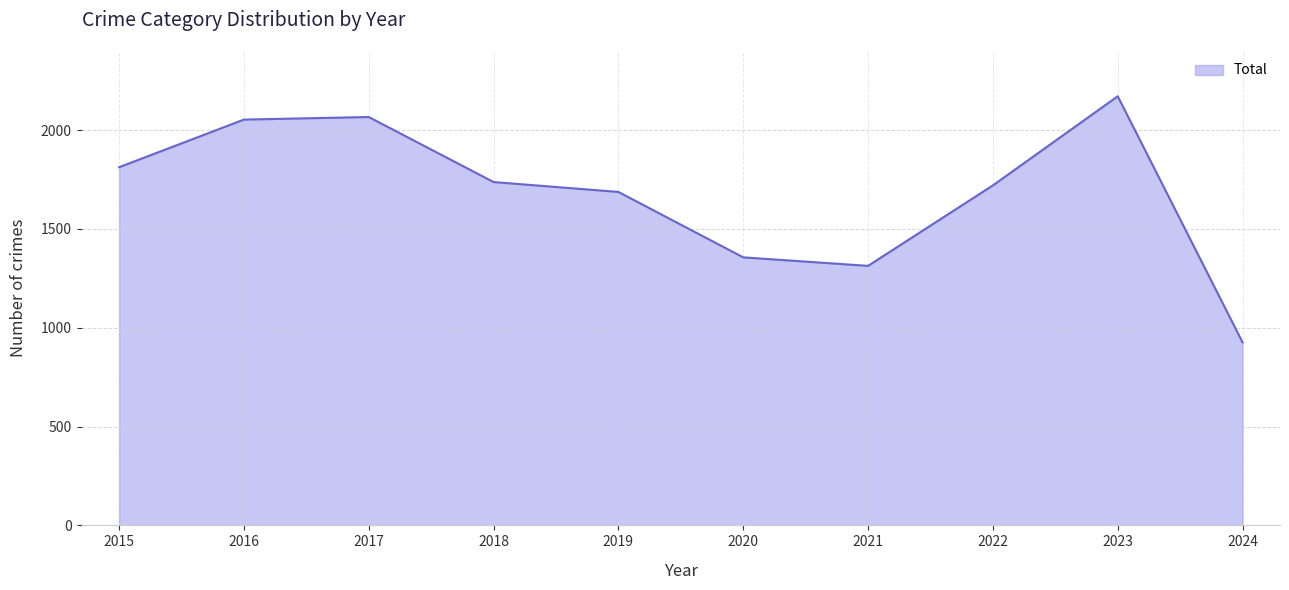

How many lines are shown in the chart?

1